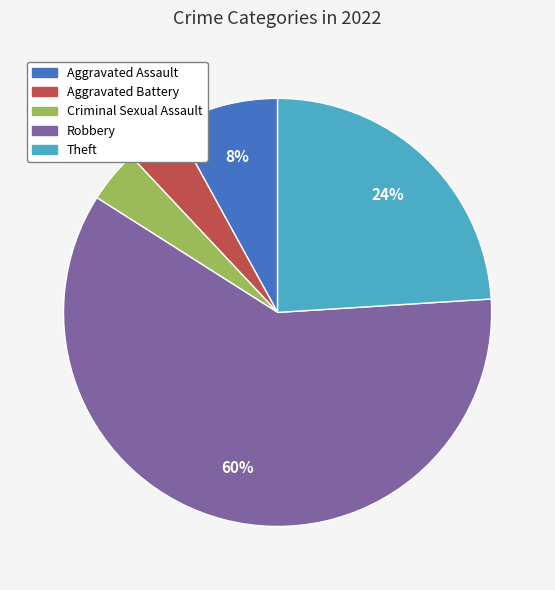

Count the number of slices in the pie.

5